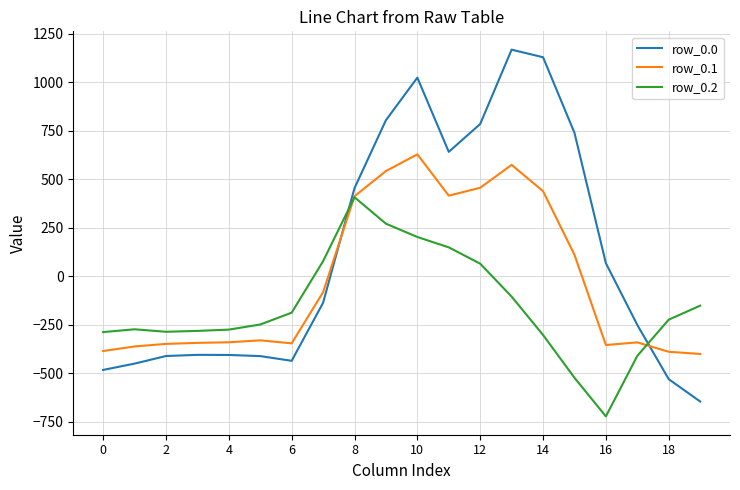

How many positive values does the row_0.0 series have?

9